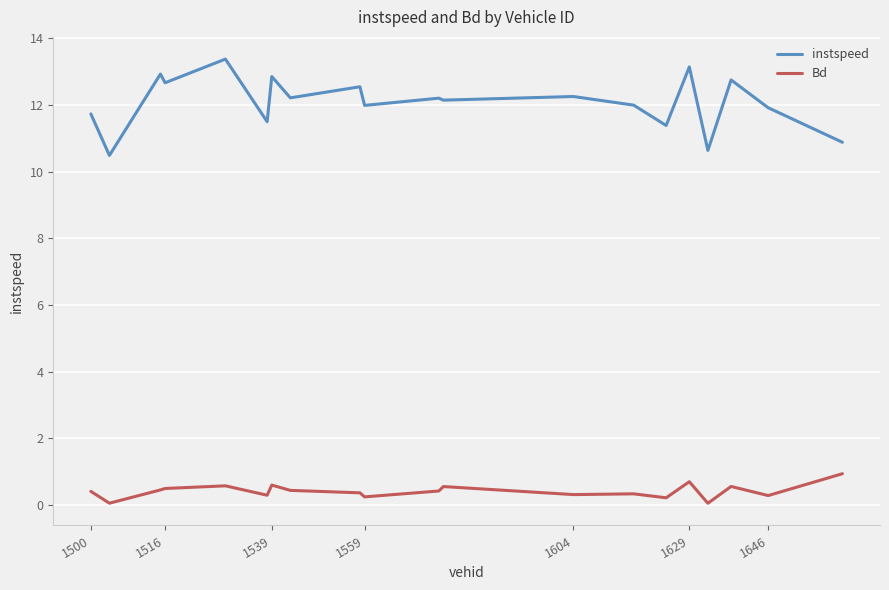

What is the highest value of the instspeed series?

13.4